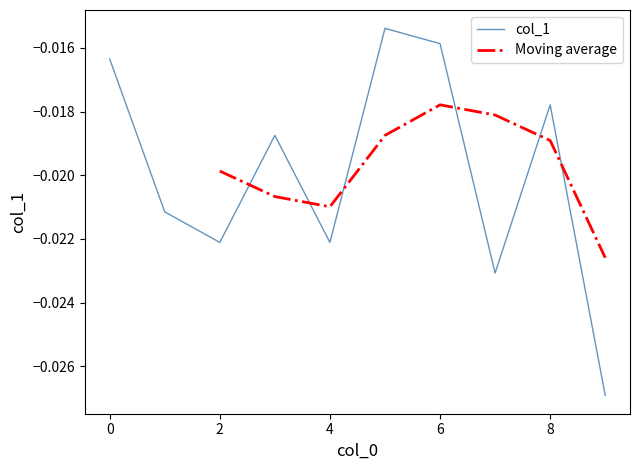

Which label corresponds to the smallest value in the chart?

9